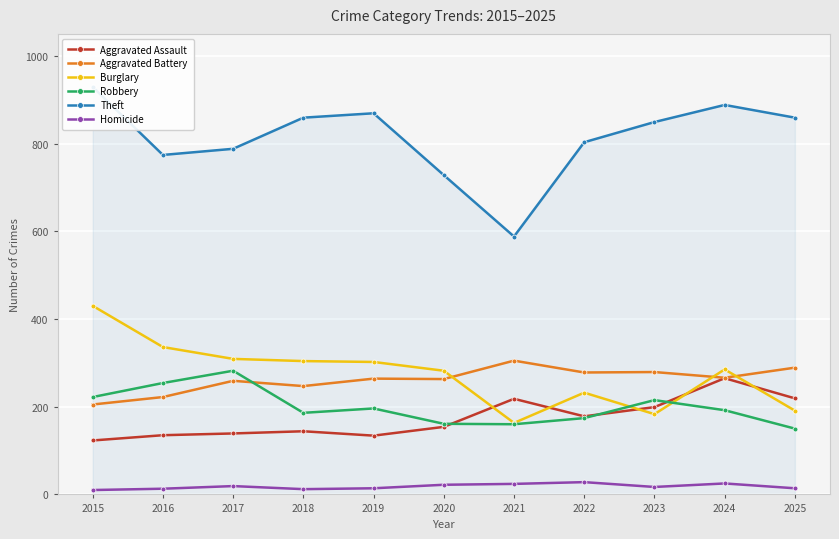

What is the total value across all series at 2019?

1779